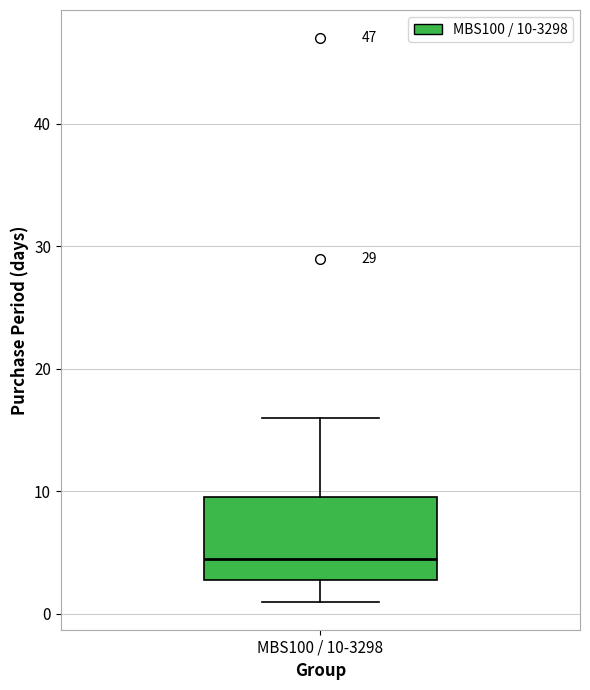

Transcribe this box plot: give where the median line is, the range the box spans, and where the two whiskers end, as read against the y-axis. The values are not printed on the chart, so give them approximately, as read against the axis.

median 5, box 3 to 10, whiskers 1 to 16